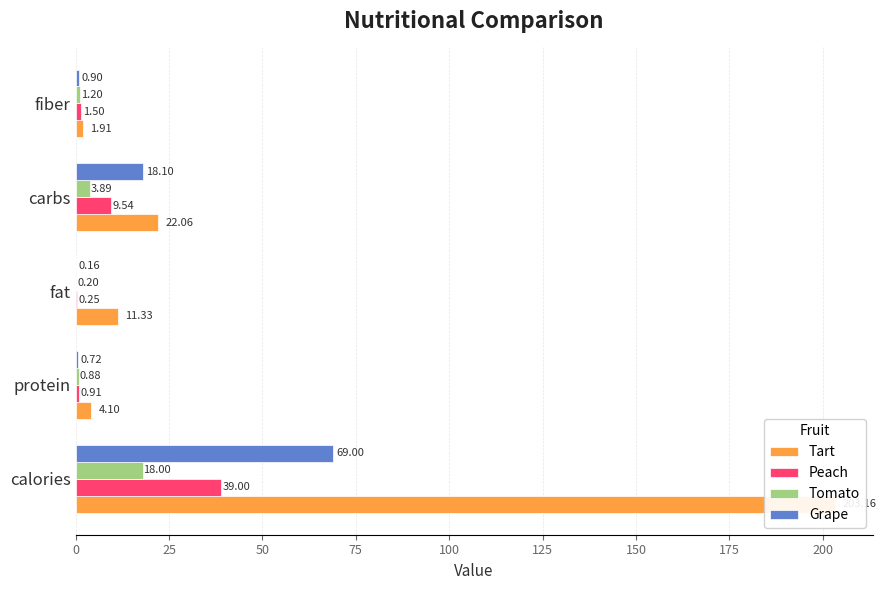

How many values in the Peach series are below 1?

2